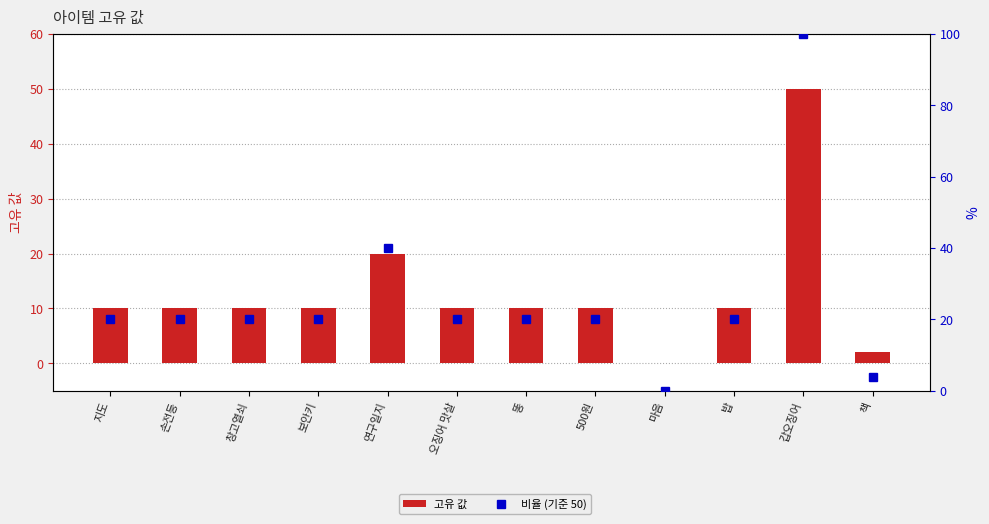

What is the difference between the second highest and second lowest values in the 비율 (기준 50) series?

36